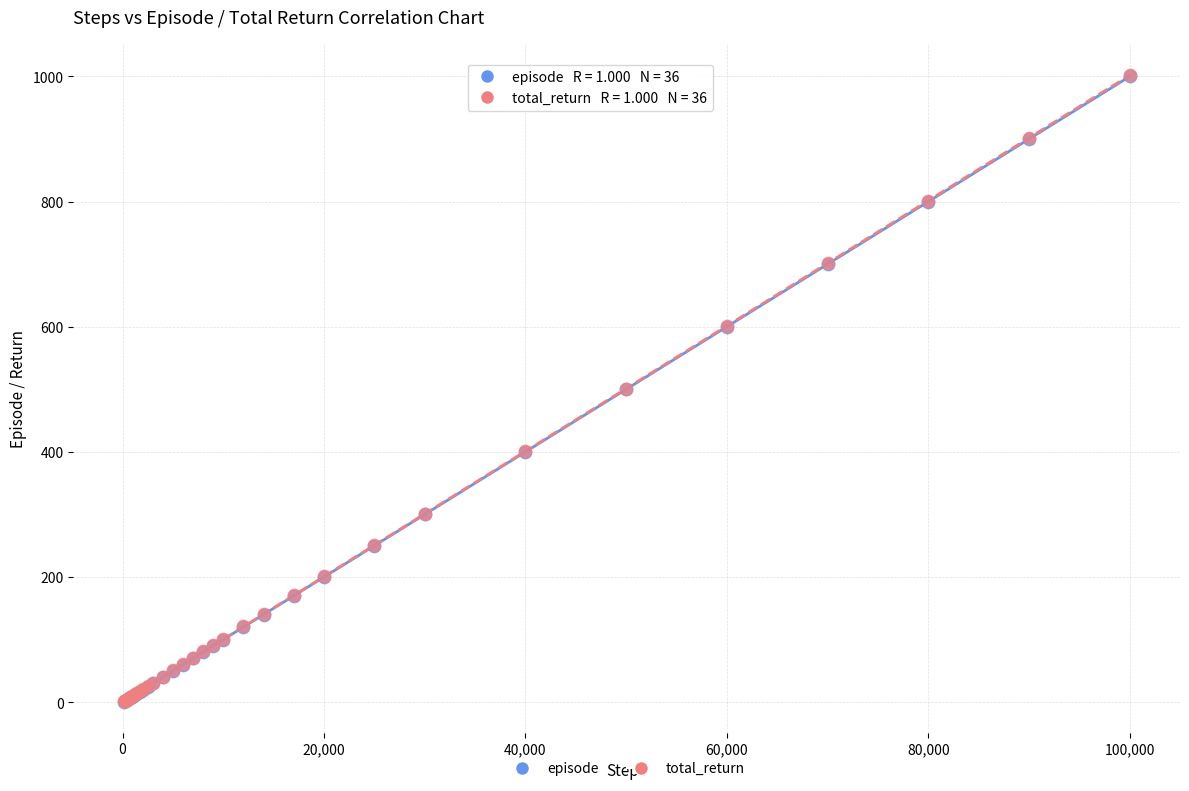

What are all the series names shown in the legend?

episode, total_return